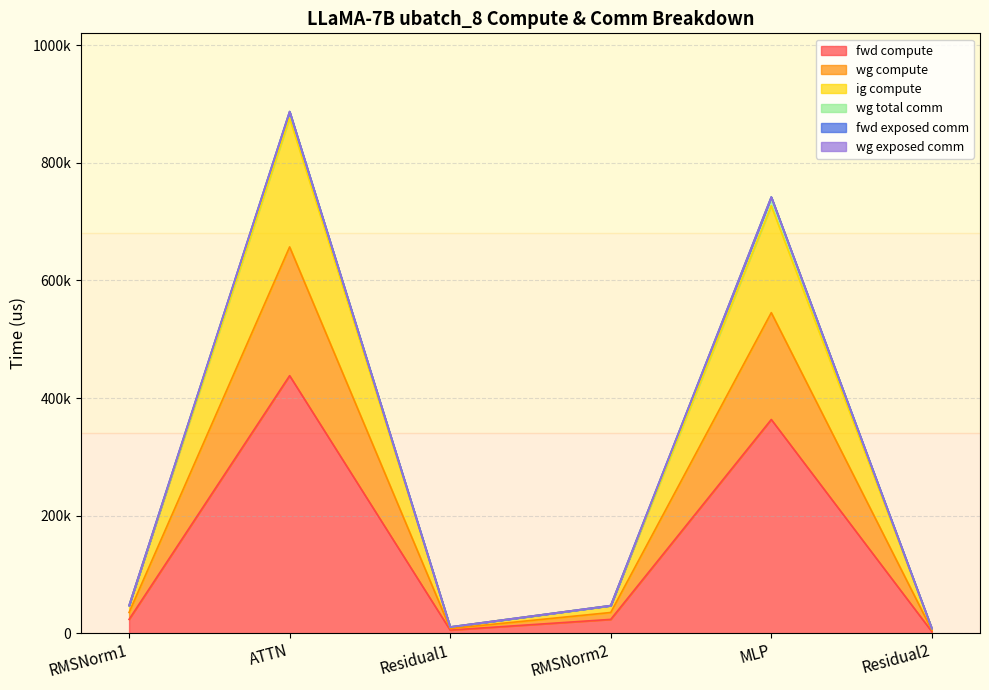

Is it true that wg compute equals 66664.9 at RMSNorm1?

False